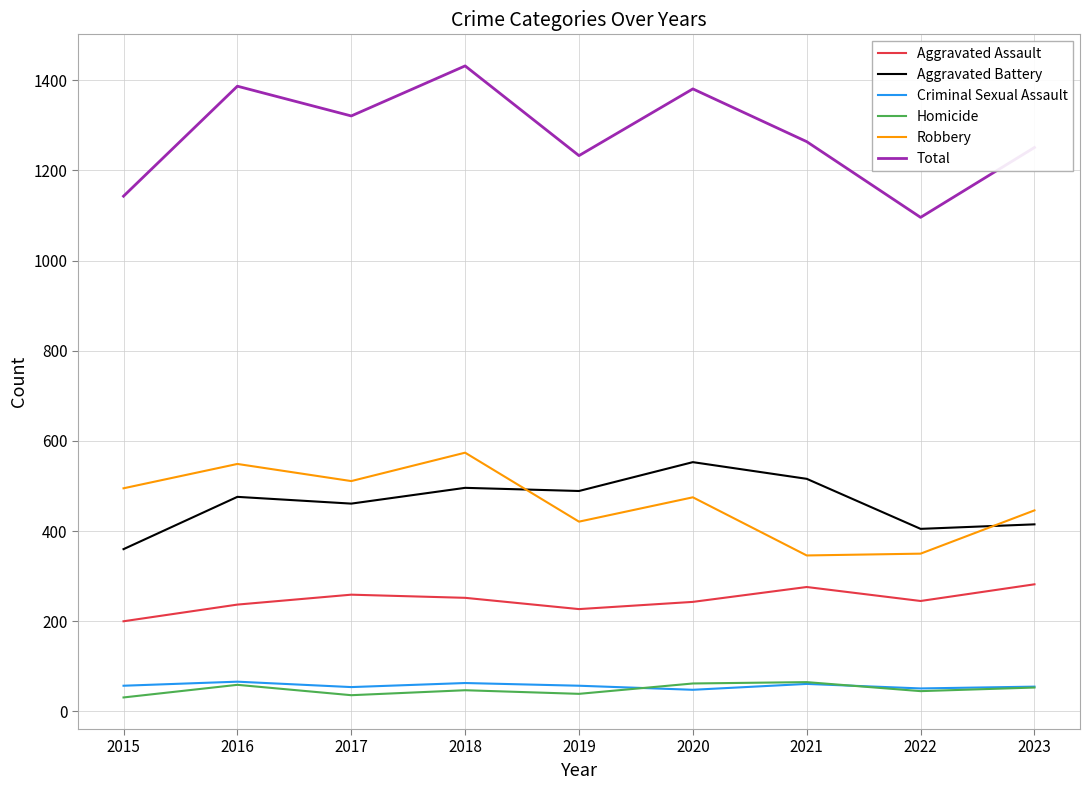

What is the spread (max minus min) of values at 2023?

1198